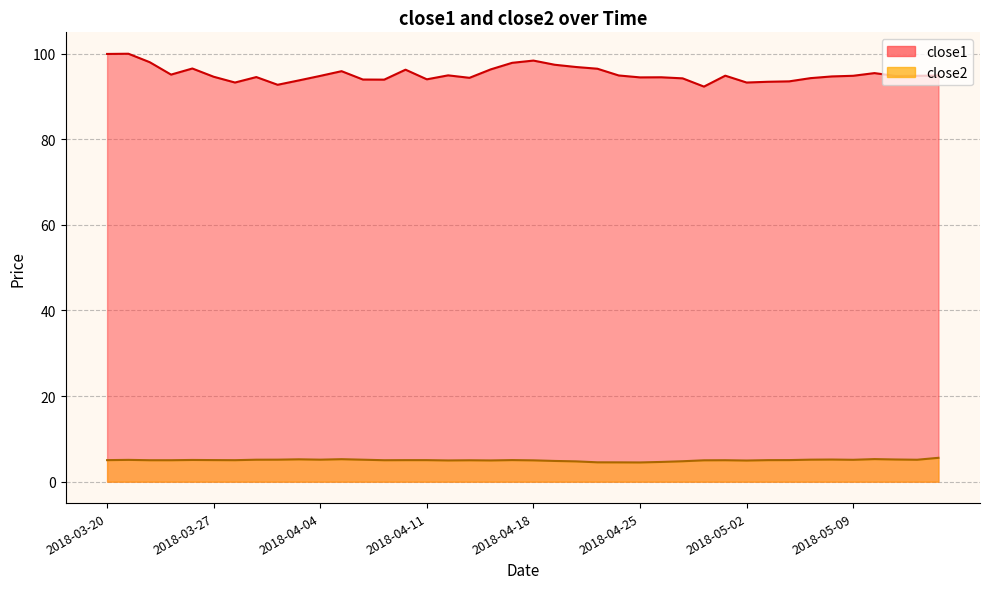

At which category does close2 reach its first local peak?

2018-03-21